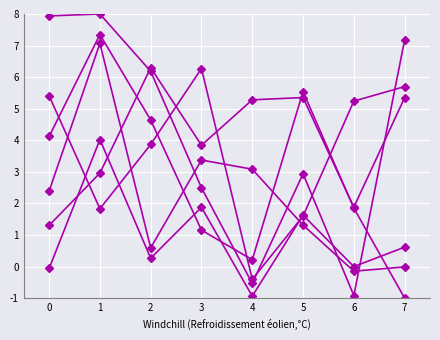

How many data points does each series have?

8